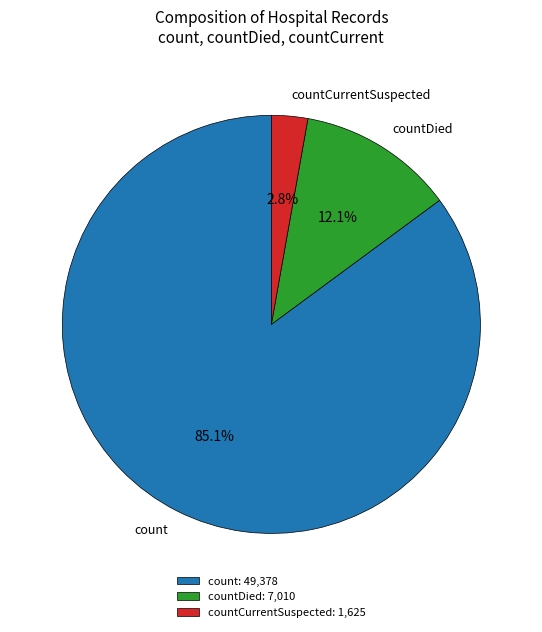

Is it true that countDied is 12% of the pie?

True